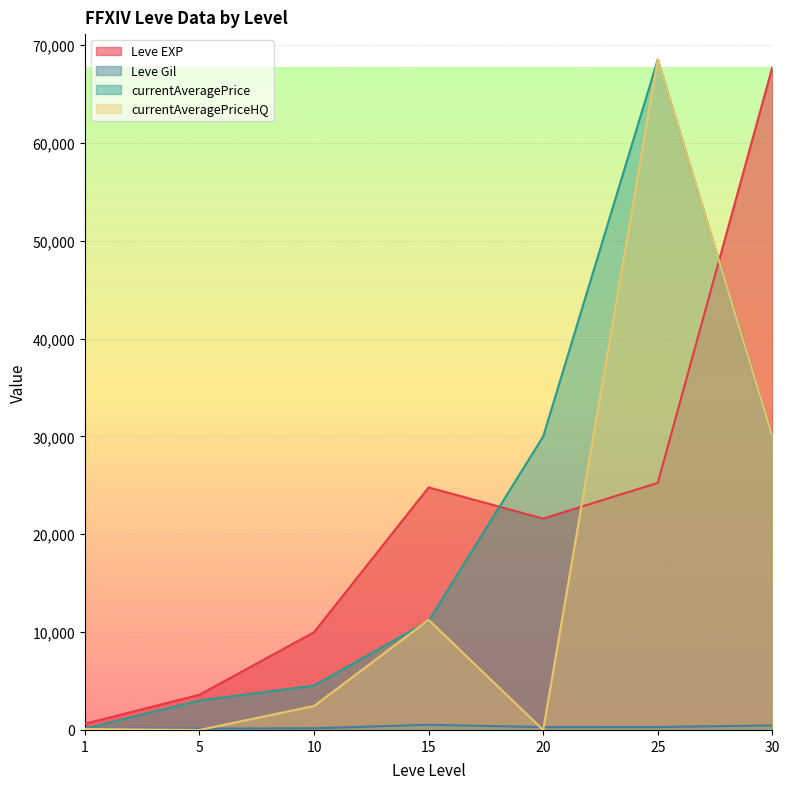

What is the total value across all series at 10?

17141.0